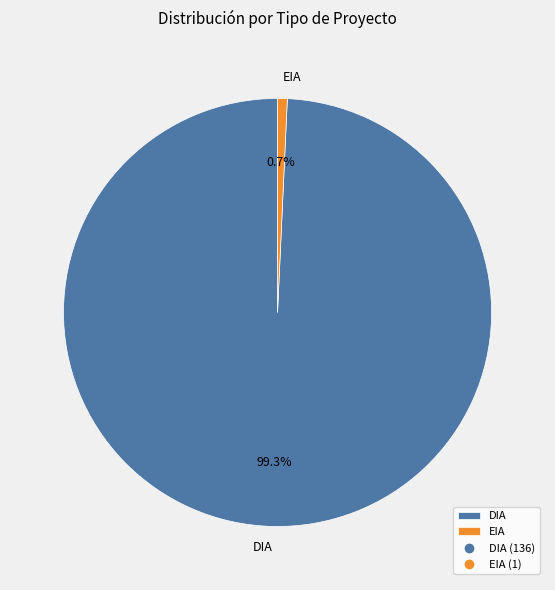

To the nearest percent, what is the combined percentage of DIA and EIA?

100%